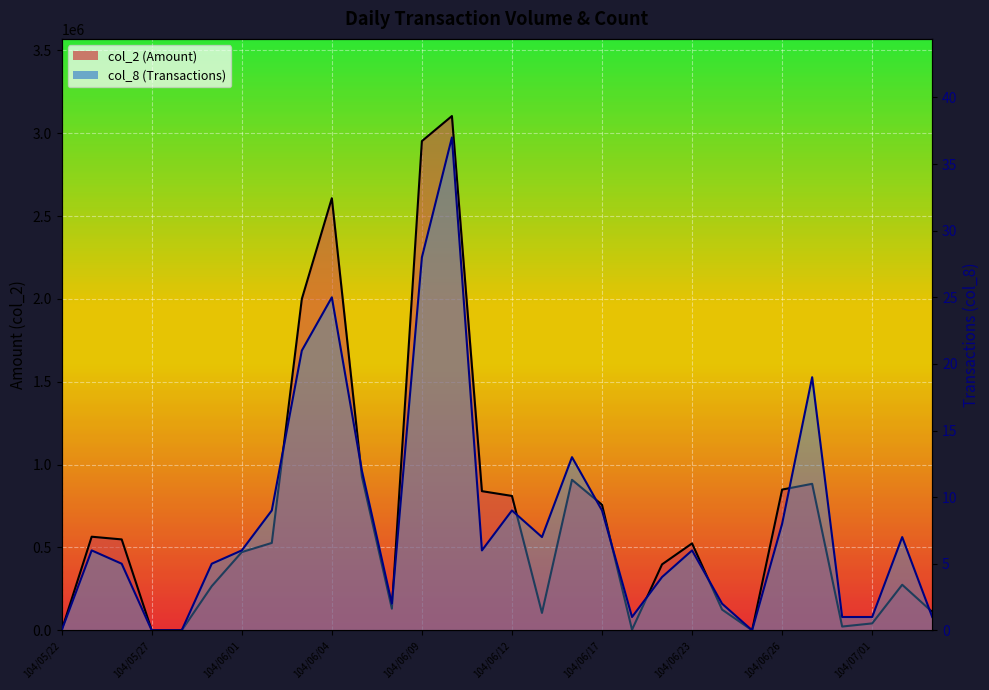

Is the value of col_2 (Amount) at 104/06/08 greater than the value of col_8 (Transactions) at 104/05/27?

Yes